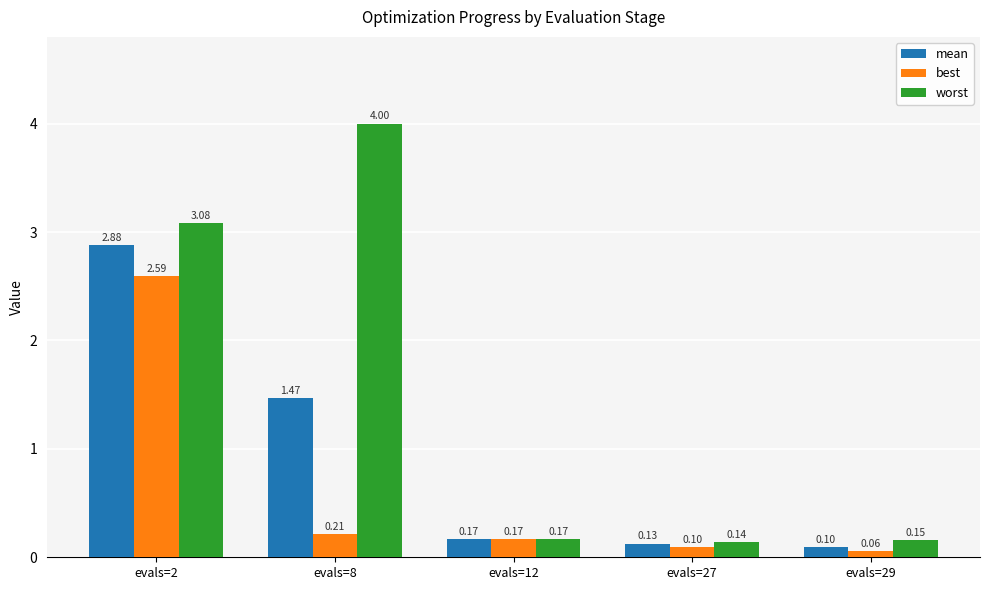

List the labels in order of worst value, largest first.

evals=8, evals=2, evals=12, evals=29, evals=27